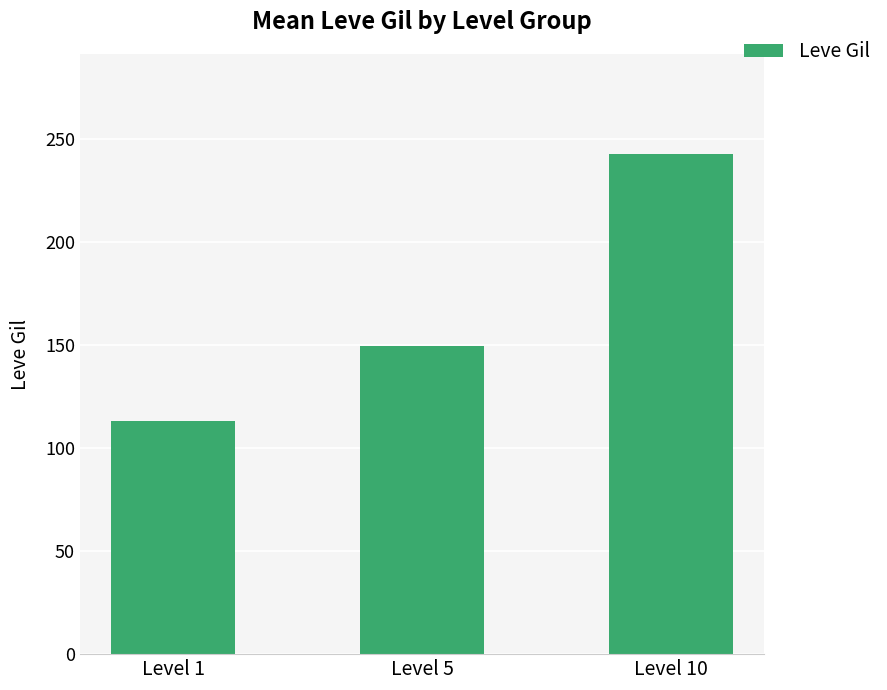

Rank the categories by value from highest to lowest.

Level 10, Level 5, Level 1